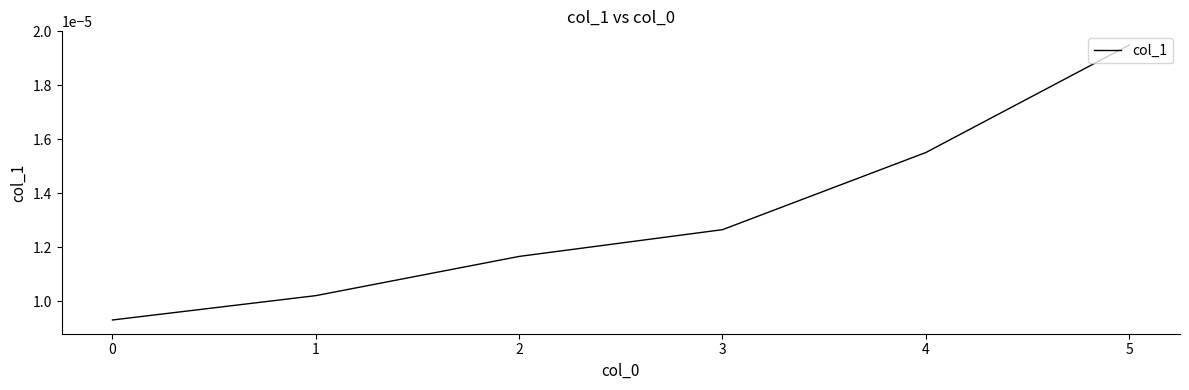

Count the values in the range 0 to 1.

6